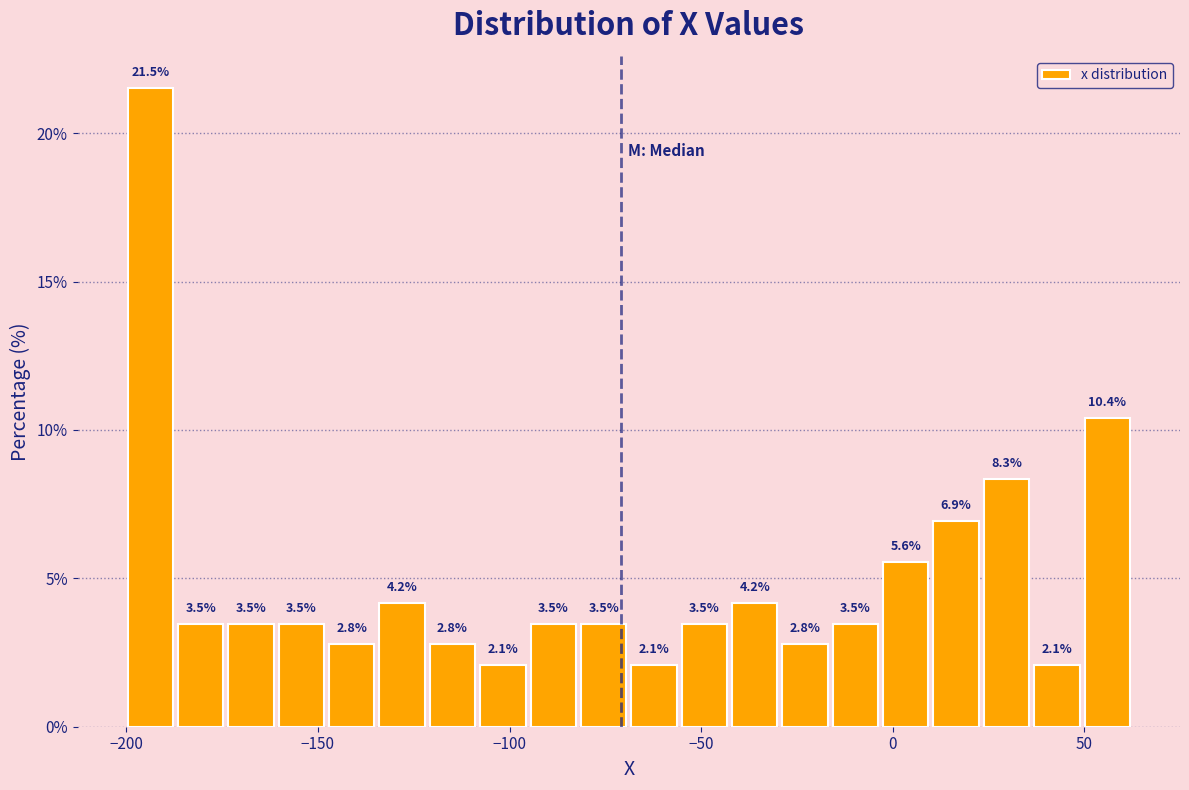

Around what value on the x-axis is the tallest bar? Give the approximate position of its centre, as read against the axis.

-195